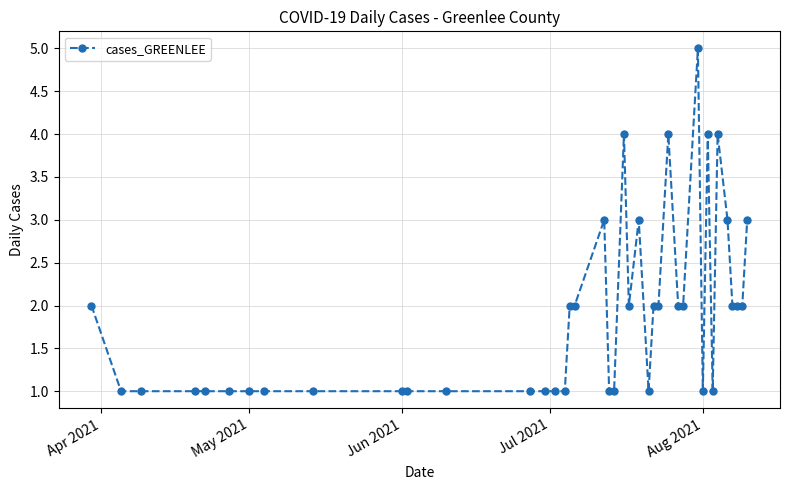

What is the minimum value shown in the chart?

1